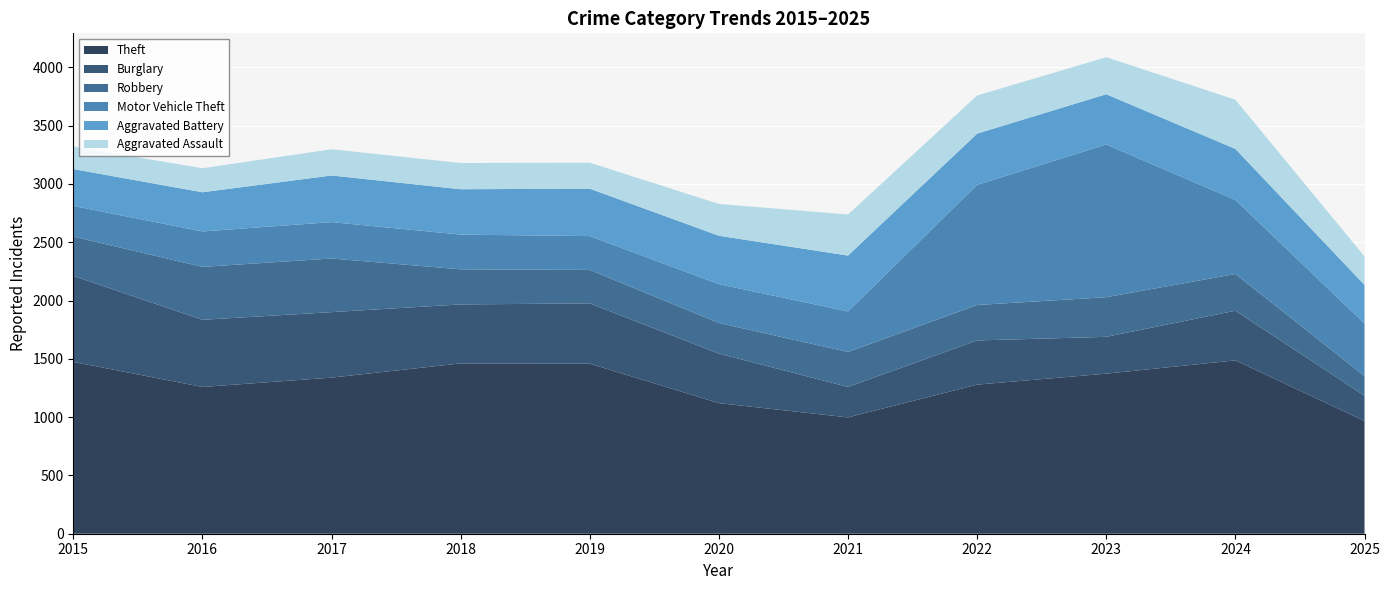

Reading left to right, list all the values displayed in this chart.

Theft: 2015=1474	2016=1259	2017=1339	2018=1461	2019=1459	2020=1120	2021=998	2022=1279	2023=1373	2024=1487	2025=967
Burglary: 2015=738	2016=576	2017=562	2018=506	2019=517	2020=425	2021=261	2022=379	2023=316	2024=426	2025=217
Robbery: 2015=337	2016=454	2017=460	2018=301	2019=287	2020=263	2021=300	2022=304	2023=340	2024=315	2025=169
Motor Vehicle Theft: 2015=263	2016=304	2017=312	2018=298	2019=290	2020=333	2021=348	2022=1031	2023=1310	2024=635	2025=451
Aggravated Battery: 2015=316	2016=336	2017=400	2018=389	2019=407	2020=415	2021=479	2022=439	2023=431	2024=438	2025=330
Aggravated Assault: 2015=194	2016=206	2017=225	2018=225	2019=223	2020=273	2021=352	2022=327	2023=318	2024=422	2025=245